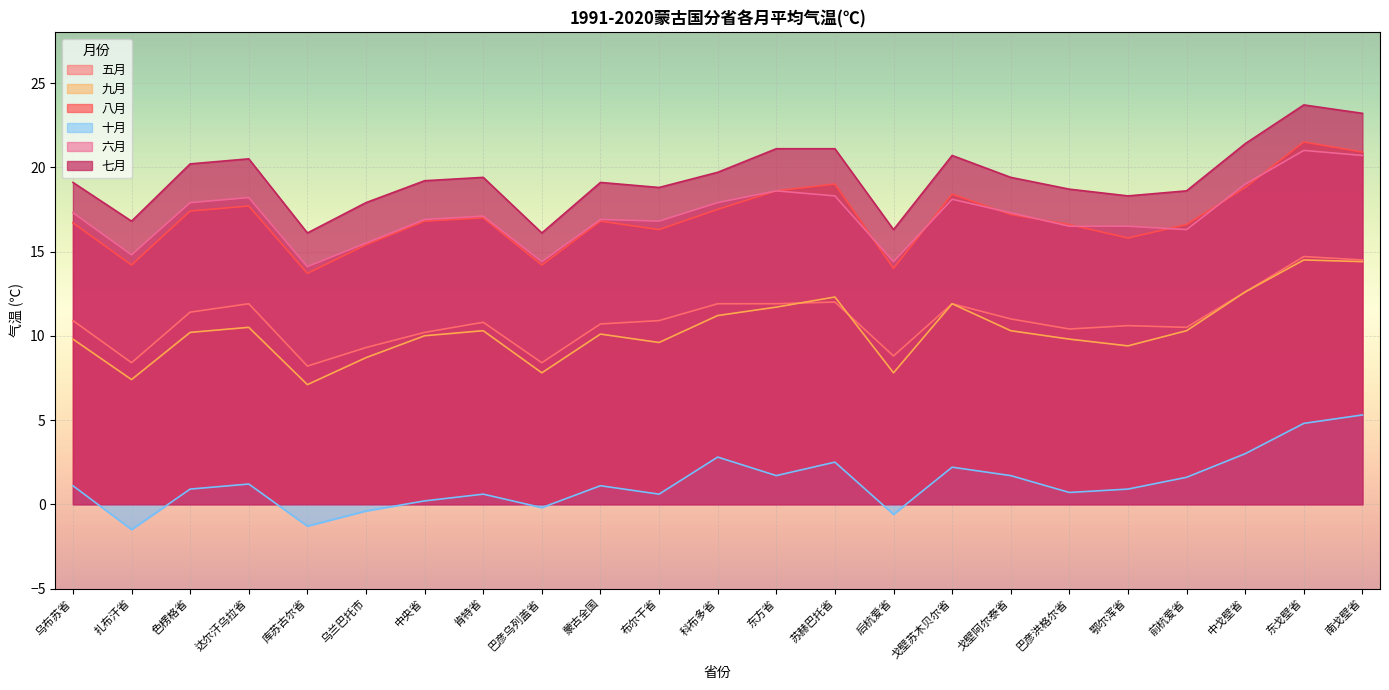

At which category is the sum across all series the highest?

东戈壁省